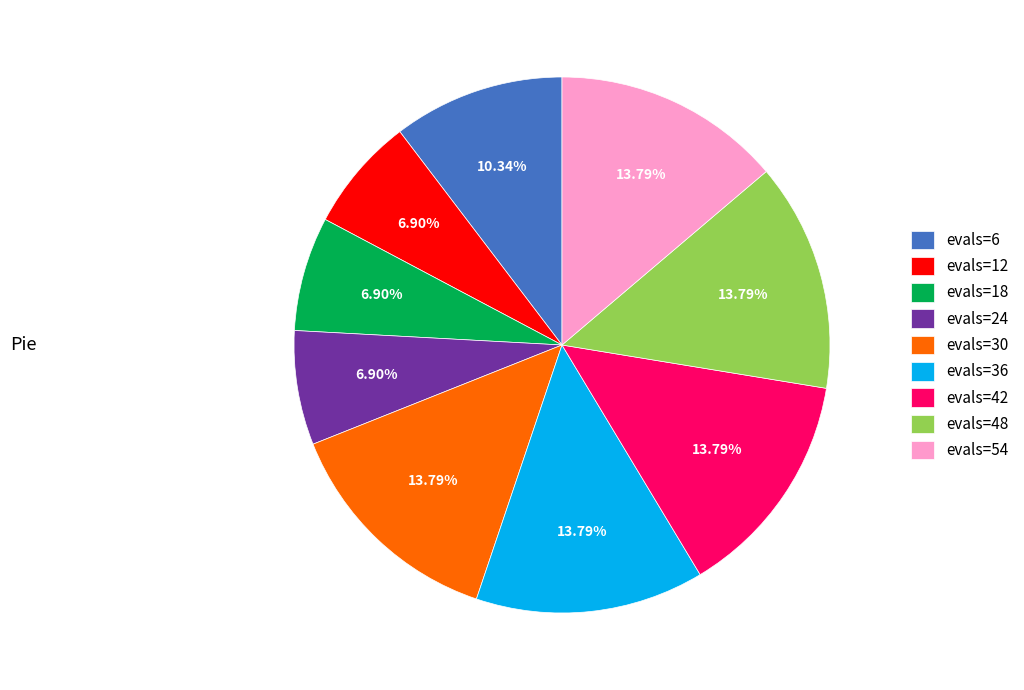

Approximately how many times larger is the value at evals=36 compared to evals=24?

2.0